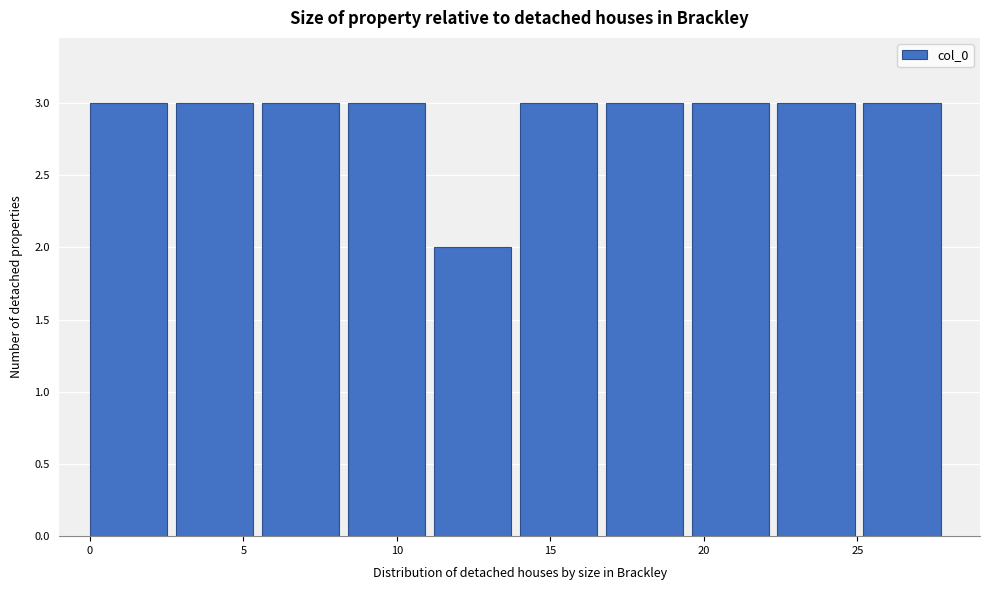

What is the height of the bar covering 14.0 to 16.8 on the x-axis? Neither the bar edges nor the heights are printed on the chart, so give them approximately, as read against the axes.

3